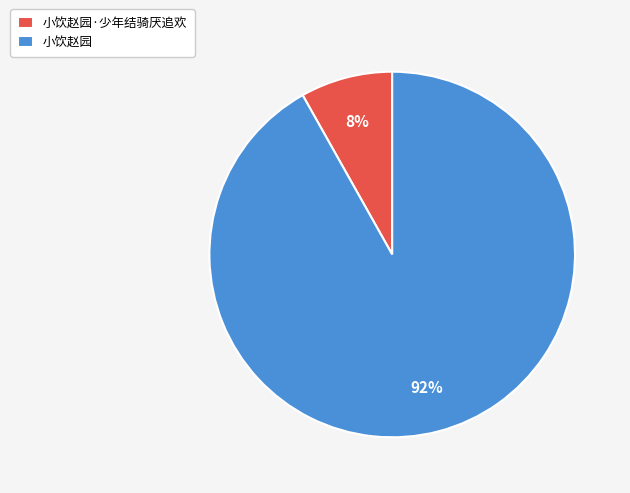

To the nearest percent, what is the average slice percentage?

50%